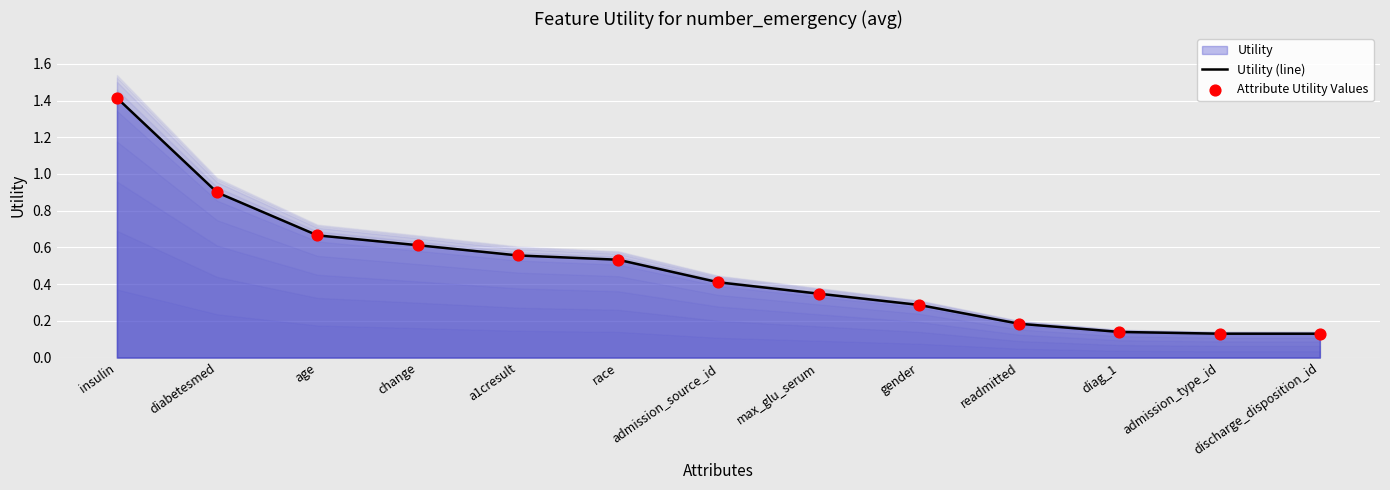

Which series has the largest total across all categories?

Utility (line)